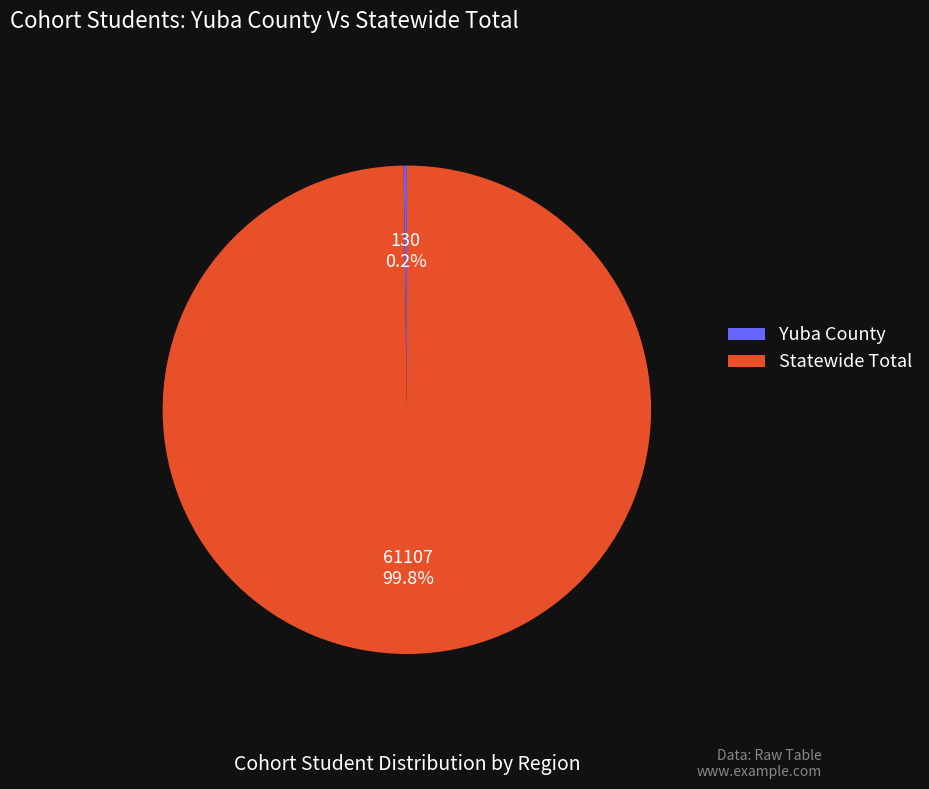

To the nearest percent, what is the average slice percentage?

50%